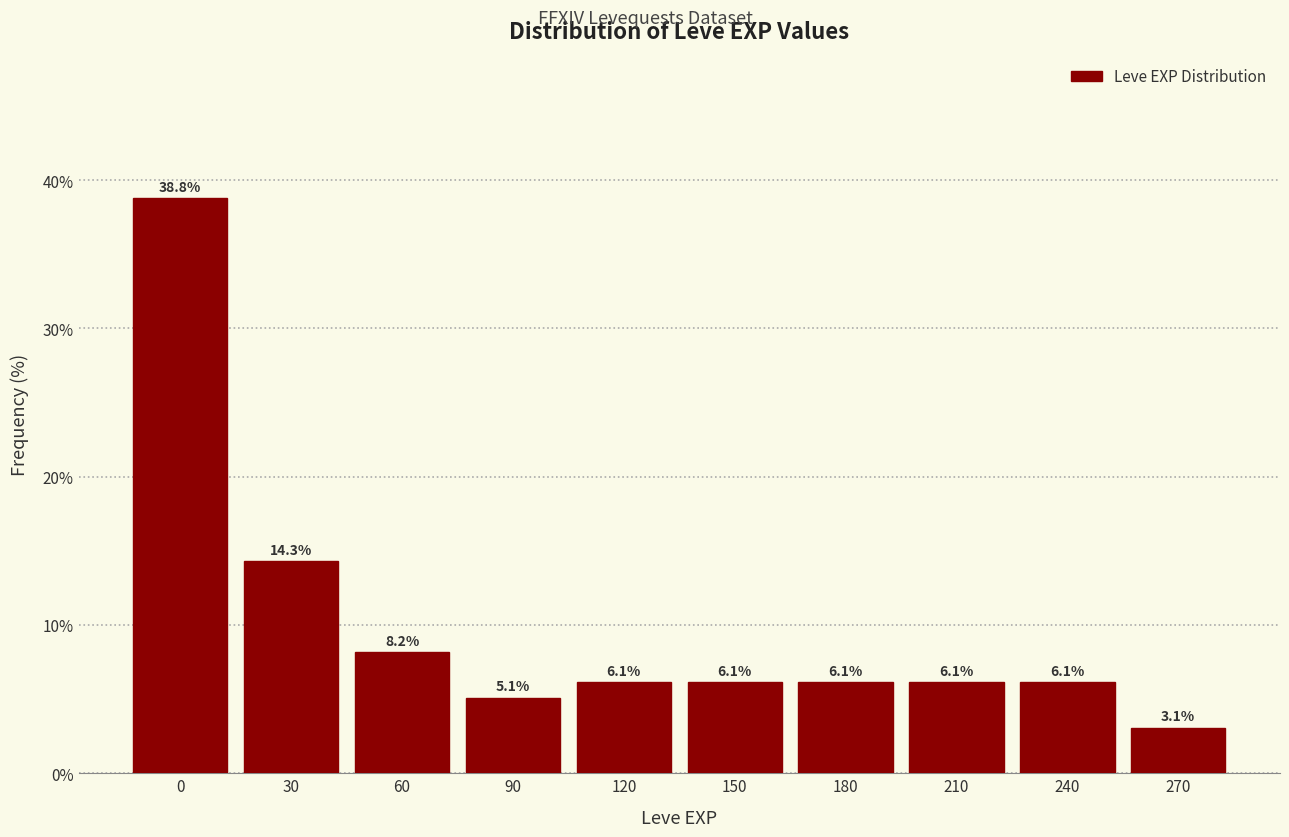

Reading left to right, transcribe all the data shown in this chart.

0=38.8	30=14.3	60=8.2	90=5.1	120=6.1	150=6.1	180=6.1	210=6.1	240=6.1	270=3.1